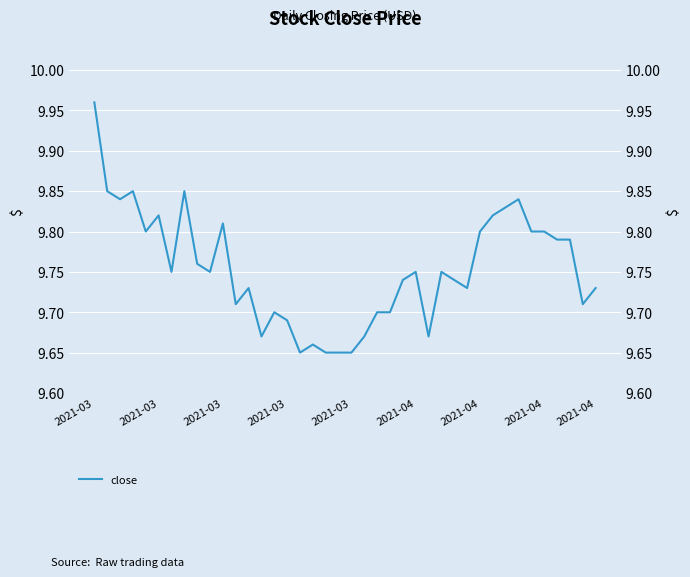

Count the number of categories in the chart.

40